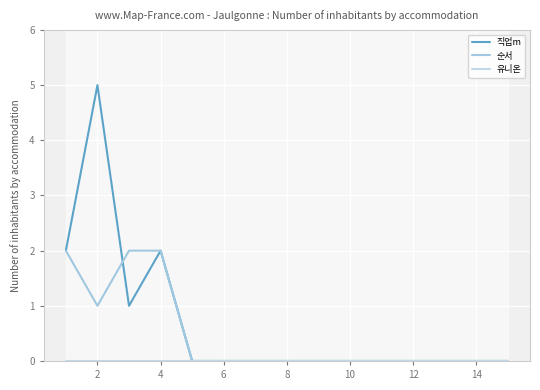

How many series are shown in this chart?

3